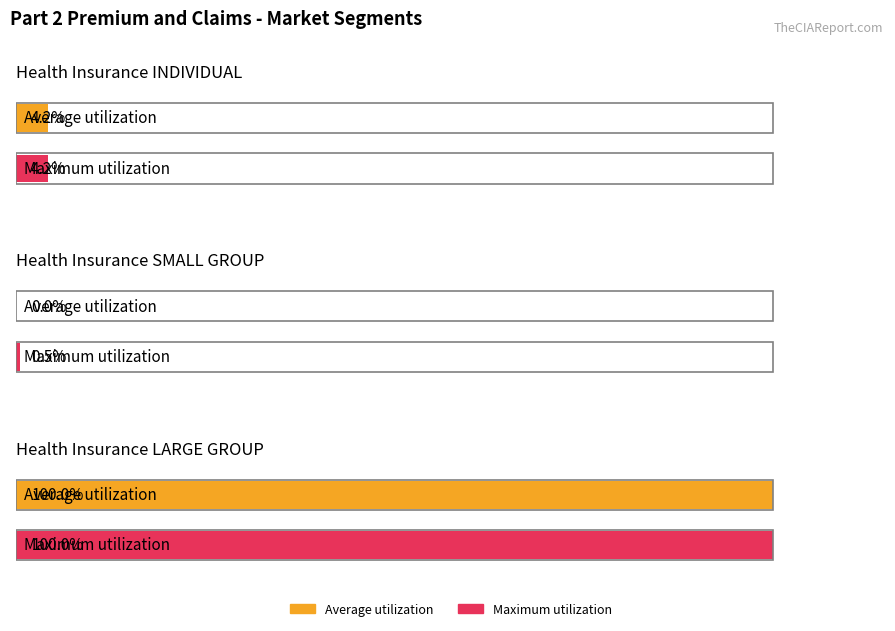

List the series in order of their overall mean, lowest first.

Average utilization, Maximum utilization